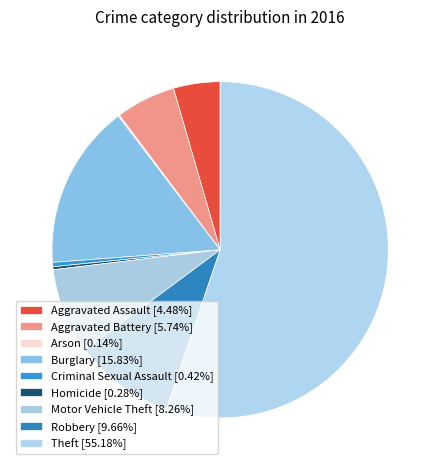

What is the smallest slice in the pie chart?

Arson